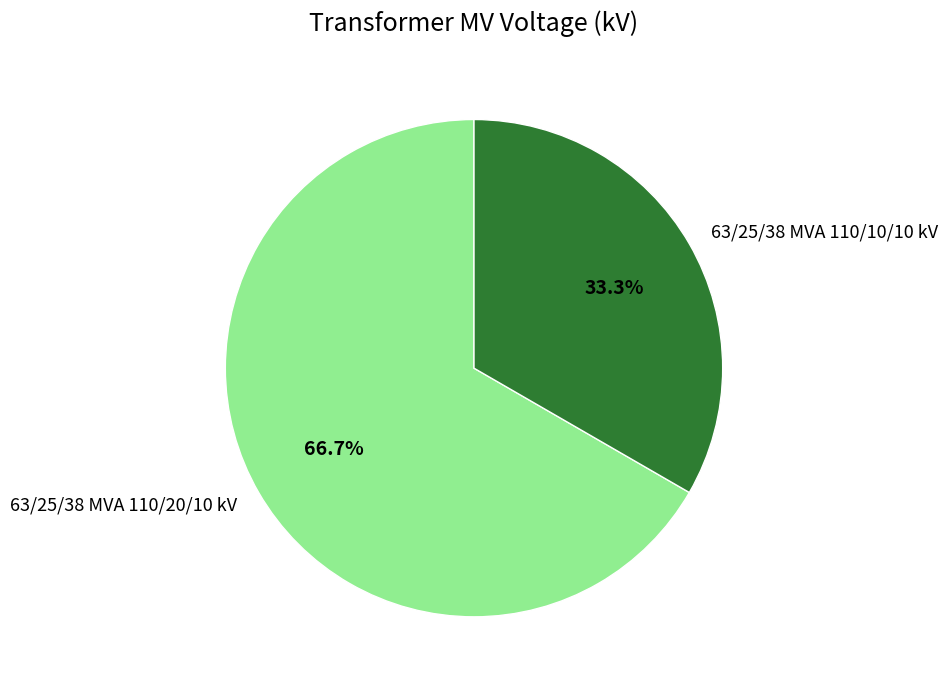

Which category has the biggest portion of the pie?

63/25/38 MVA 110/20/10 kV